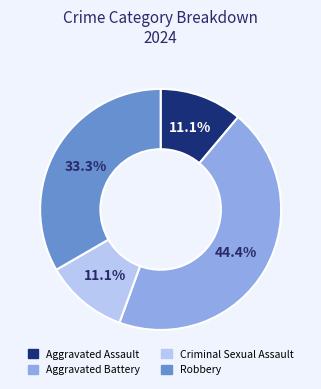

What percentage is the Criminal Sexual Assault slice, to the nearest percent?

11%